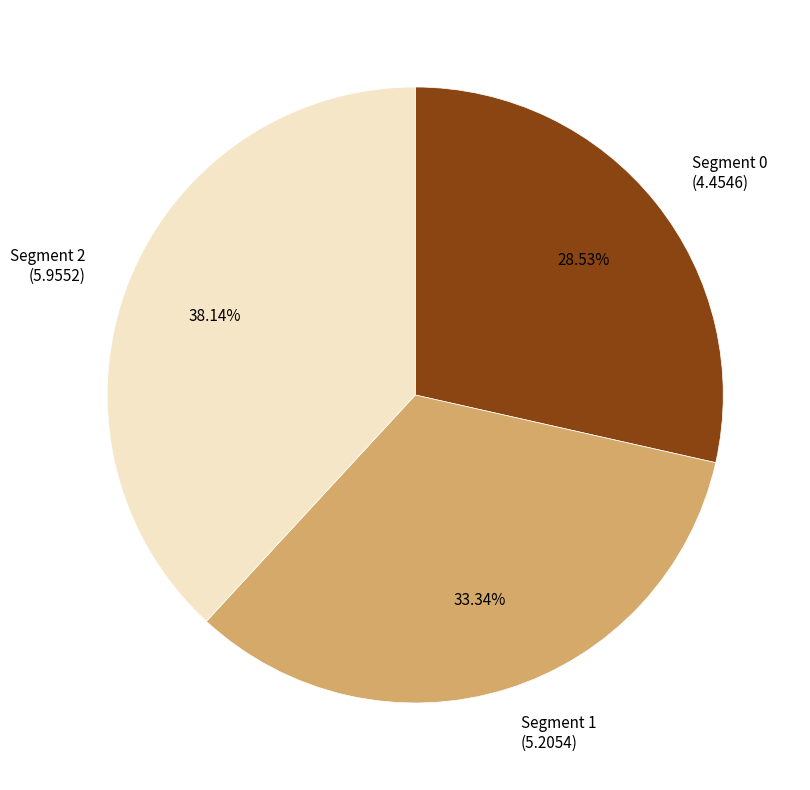

Rank the categories by value from highest to lowest.

Segment 2 (5.9552), Segment 1 (5.2054), Segment 0 (4.4546)